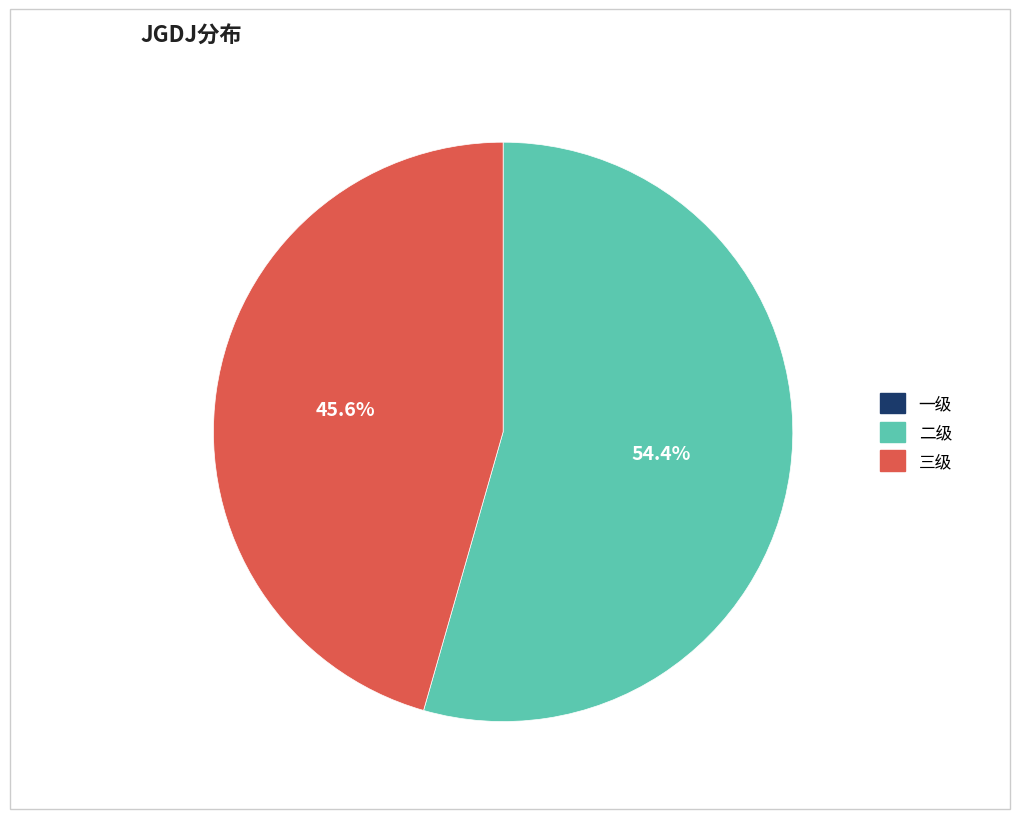

Is there any slice that represents more than half of the pie?

Yes